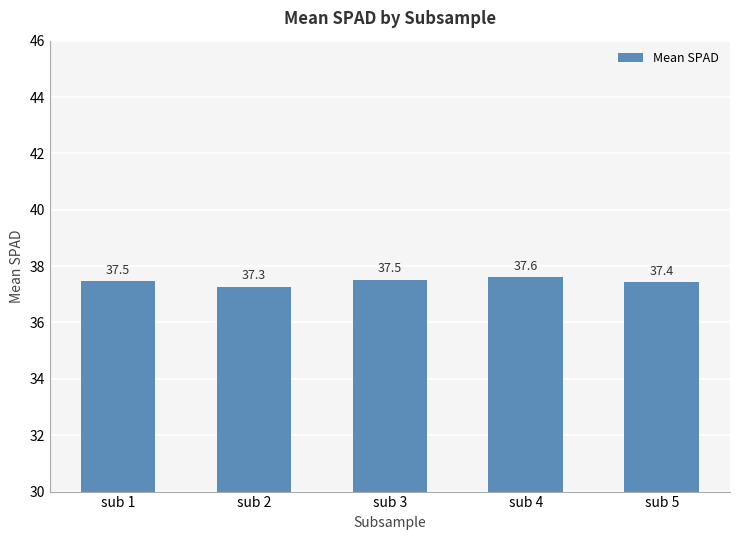

Between sub 4 and sub 2, which is larger?

sub 4